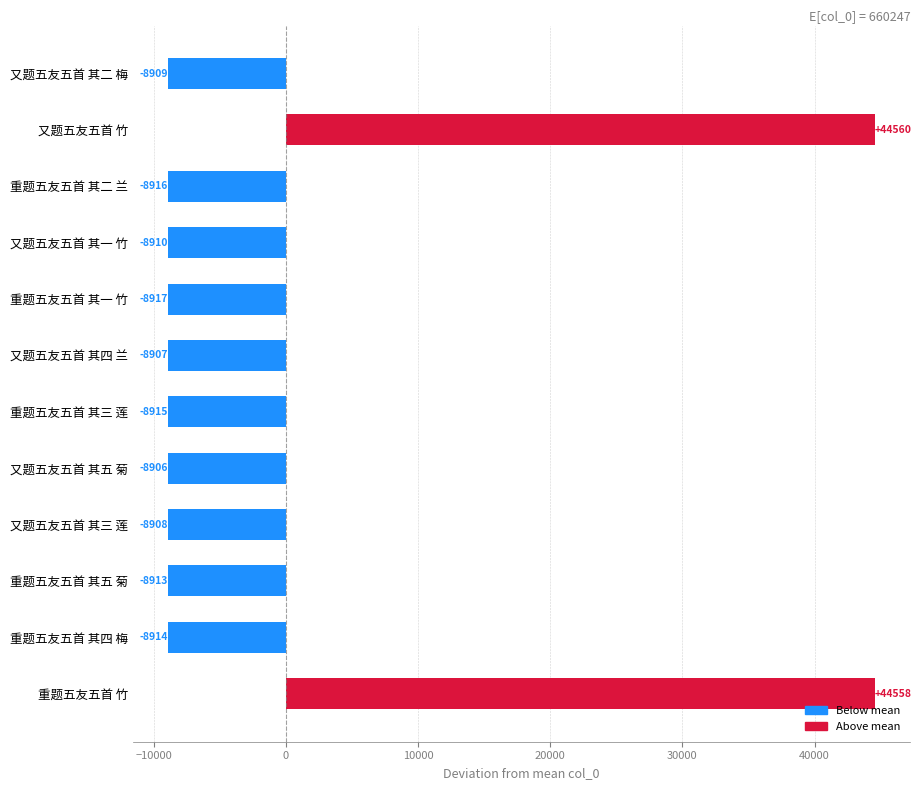

Which label corresponds to the largest value in the chart?

又题五友五首 竹